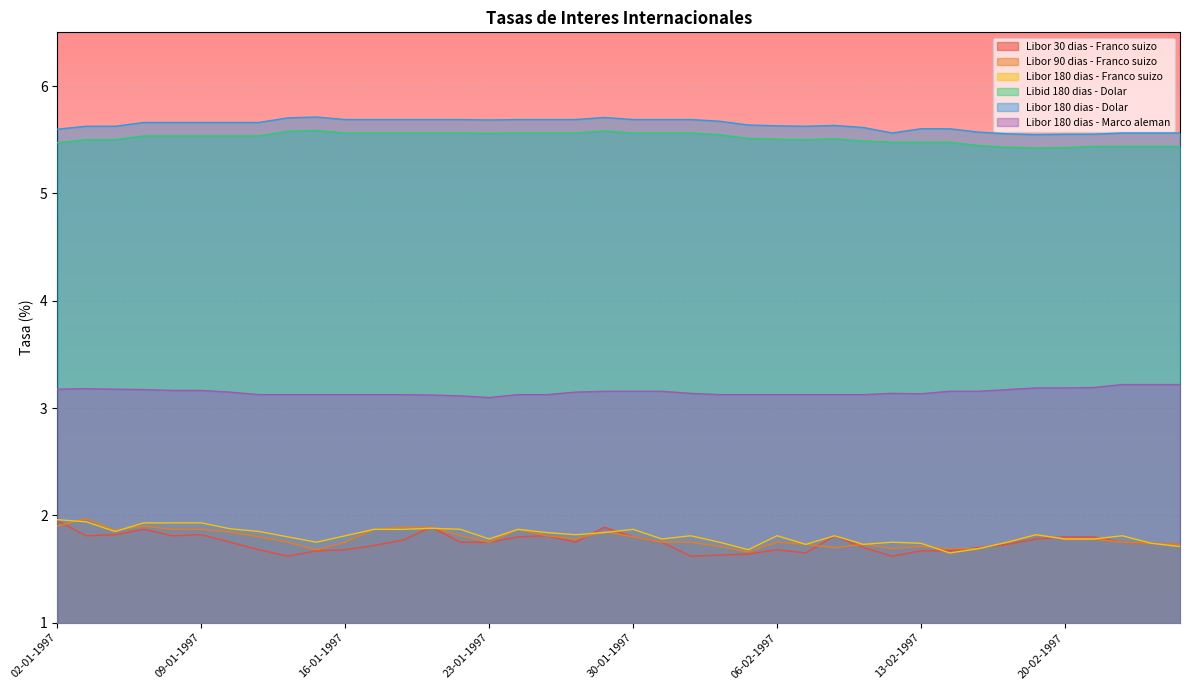

What is the spread (max minus min) of values at 20-01-1997?

3.9